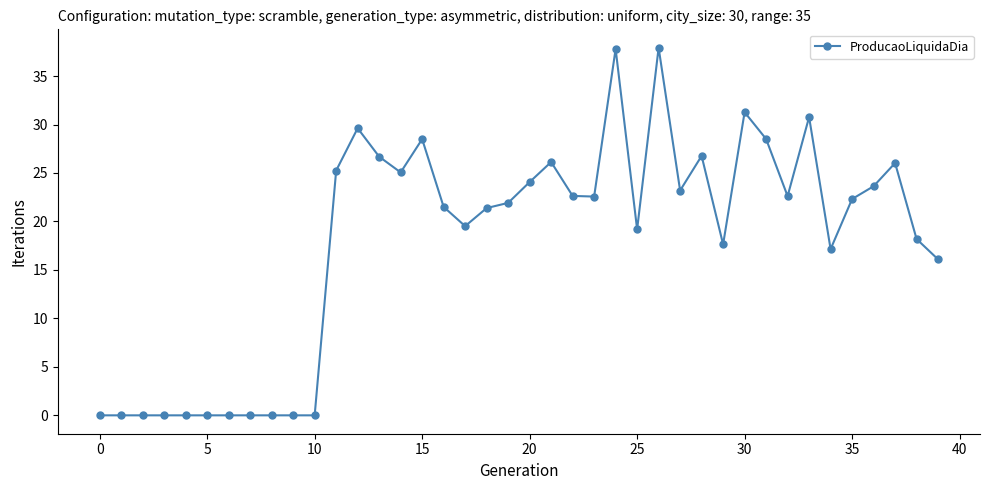

True or false: there are more than 0 points higher than both neighbors.

True